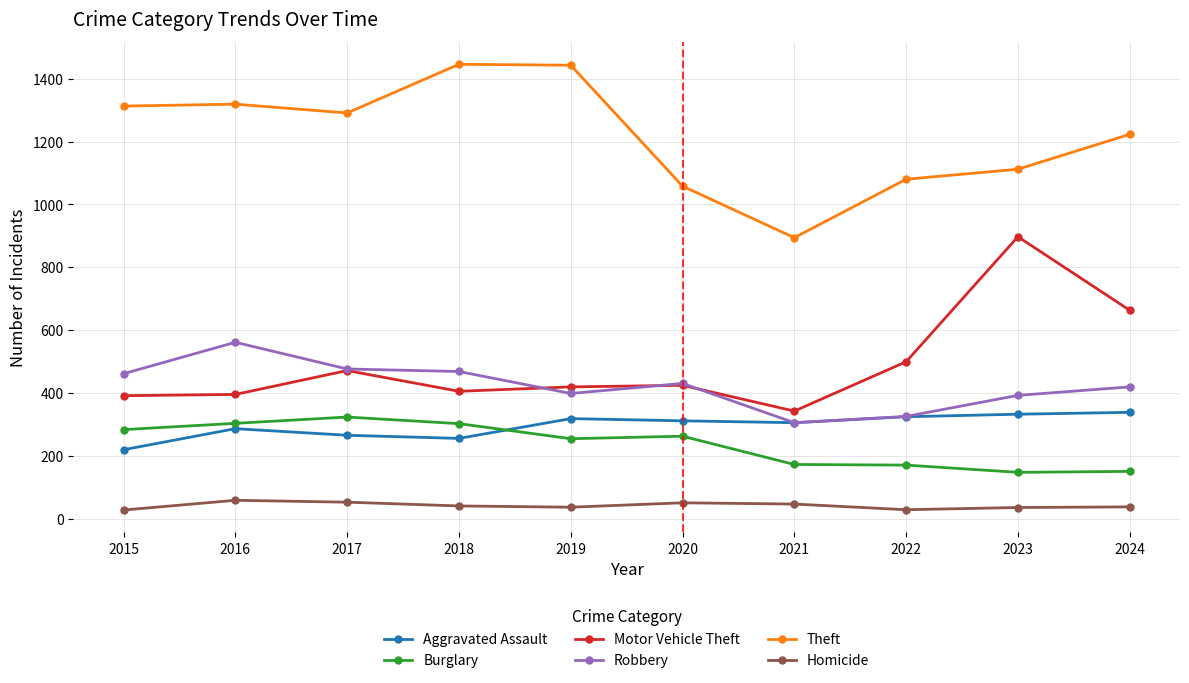

What are all the series names shown in the legend?

Aggravated Assault, Burglary, Motor Vehicle Theft, Robbery, Theft, Homicide